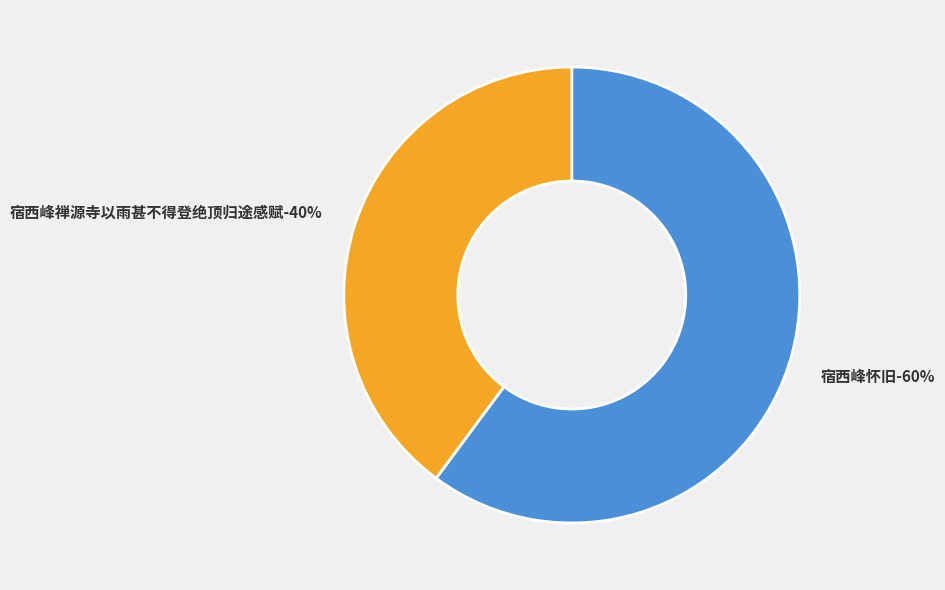

How many segments does this pie chart have?

2